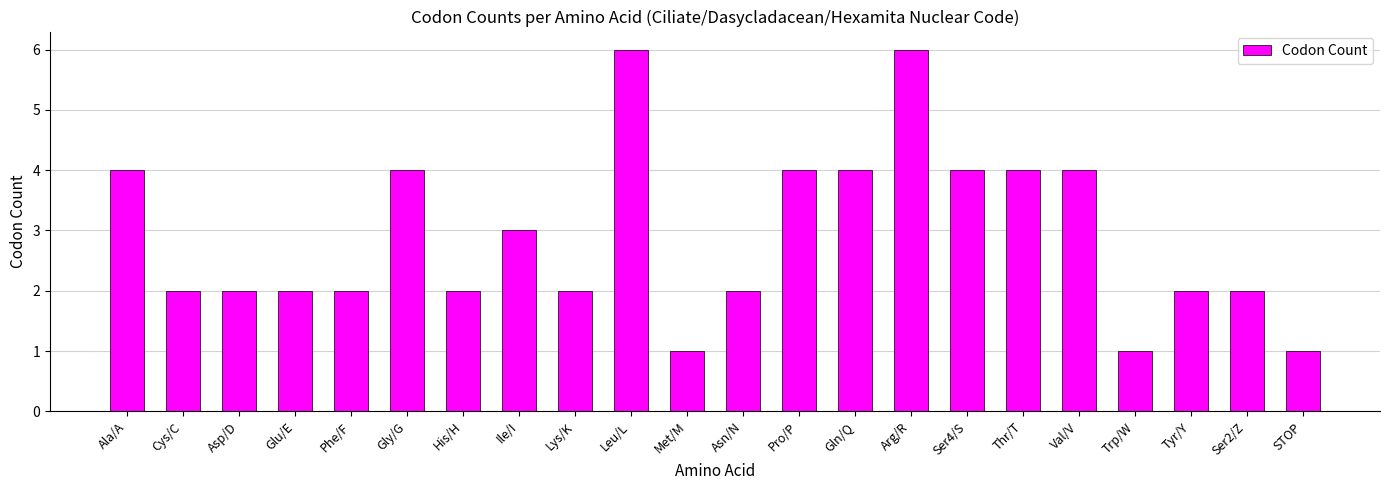

Read the value at Met/M.

1